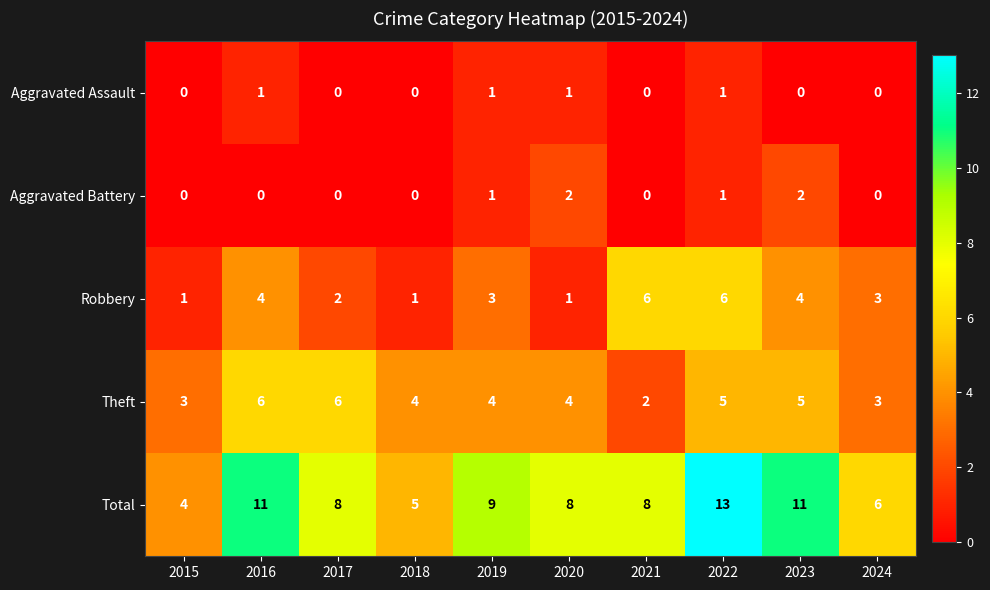

What is the sum of all Aggravated Battery values?

6